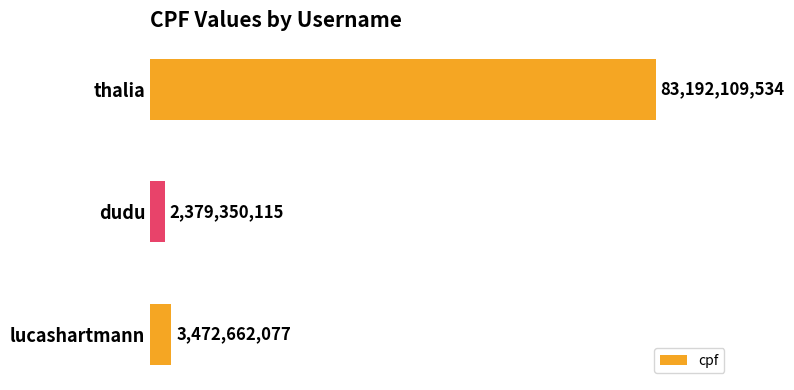

Between lucashartmann and dudu, which is larger?

lucashartmann